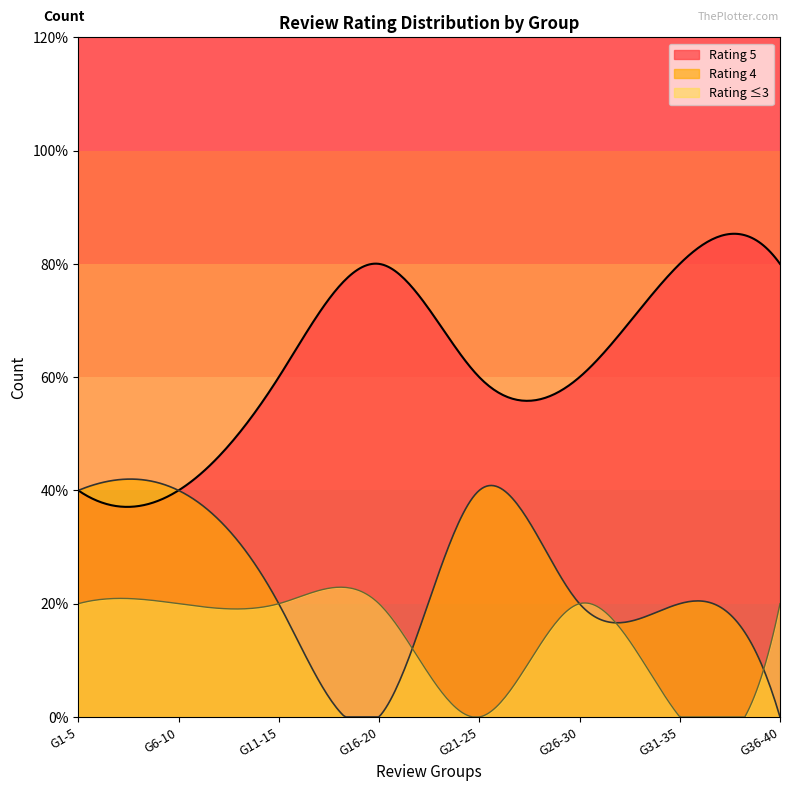

List the series in order of their overall mean, highest first.

Rating 5, Rating 4, Rating ≤3